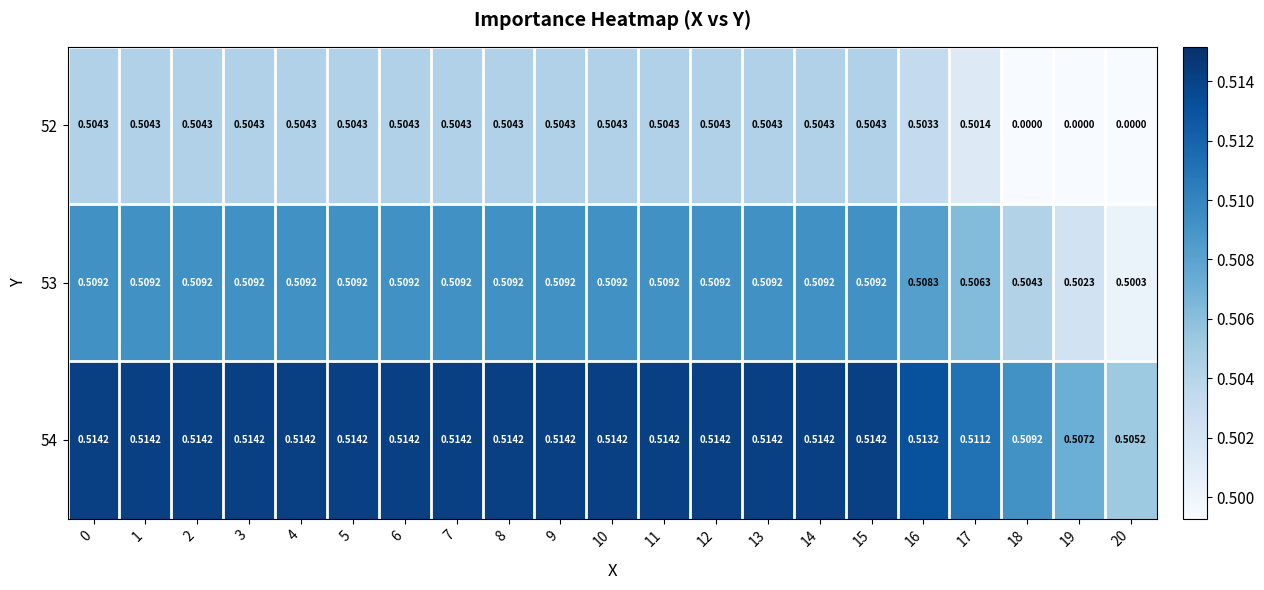

Is the value of 53 at 10 greater than the value of 54 at 6?

No